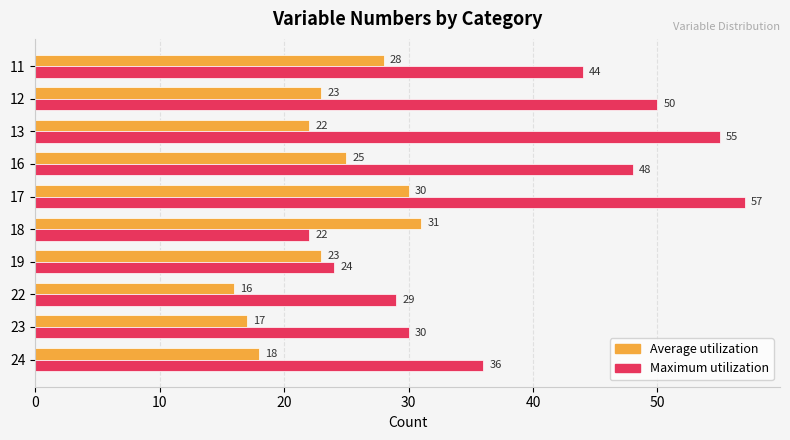

How many series are shown in this chart?

2